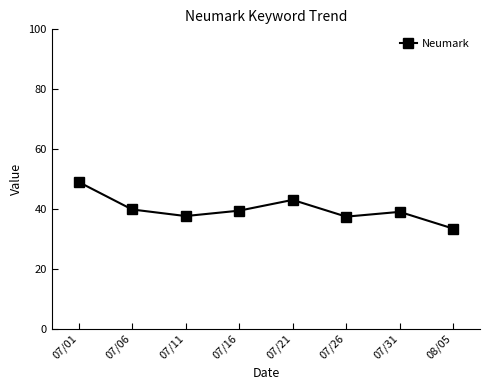

What is the label of the 1st point from the left?

07/01